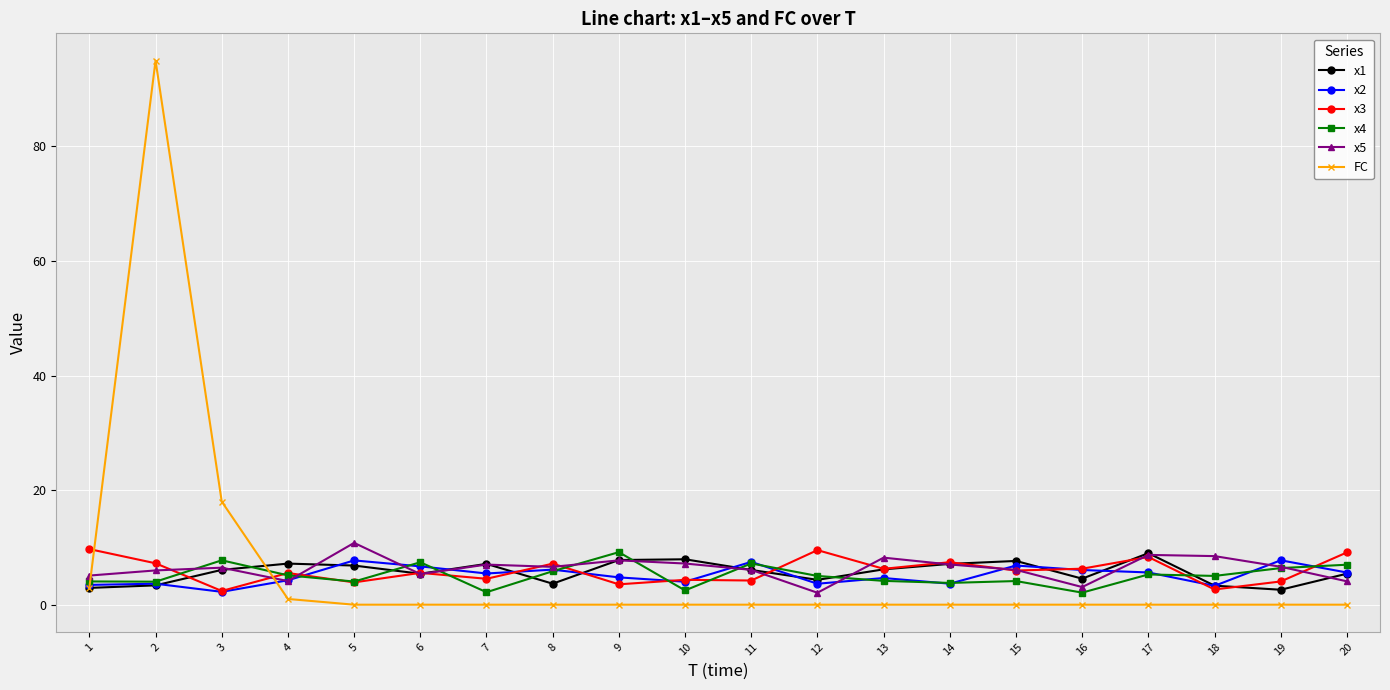

How many categories are shown in the chart?

20